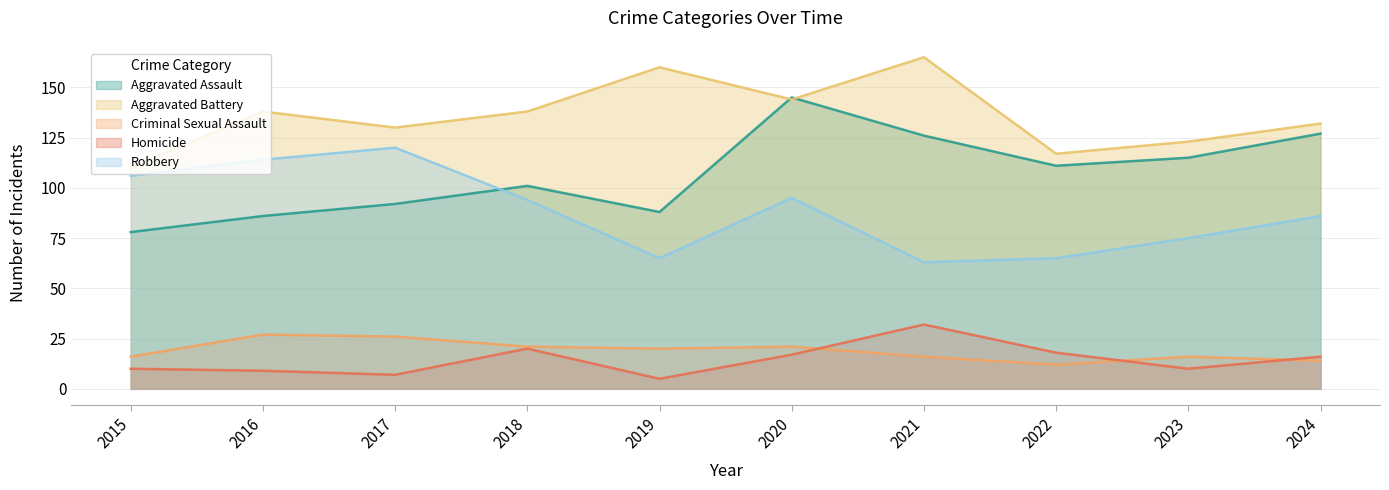

At how many categories does at least one series exceed 56?

10